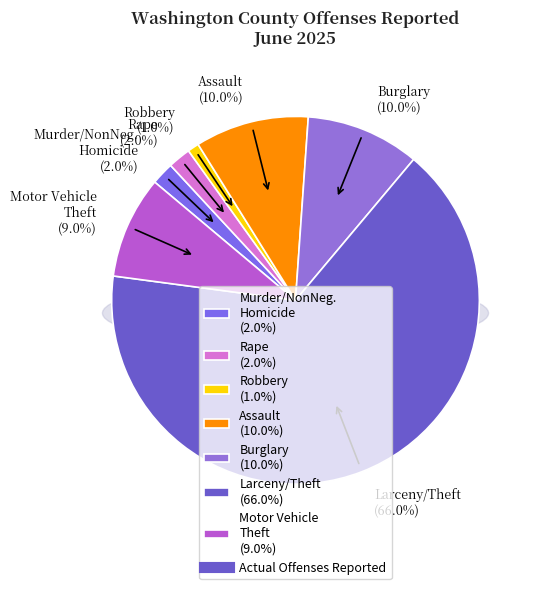

Combined, do Motor Vehicle Theft (9) and Robbery (1) account for over 50%?

No